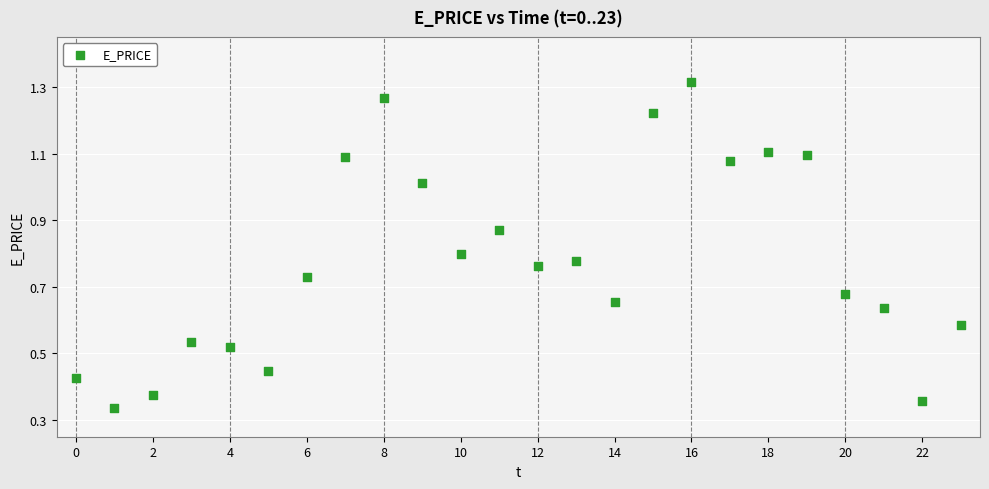

What is the range of Y values (max minus min)?

1.0